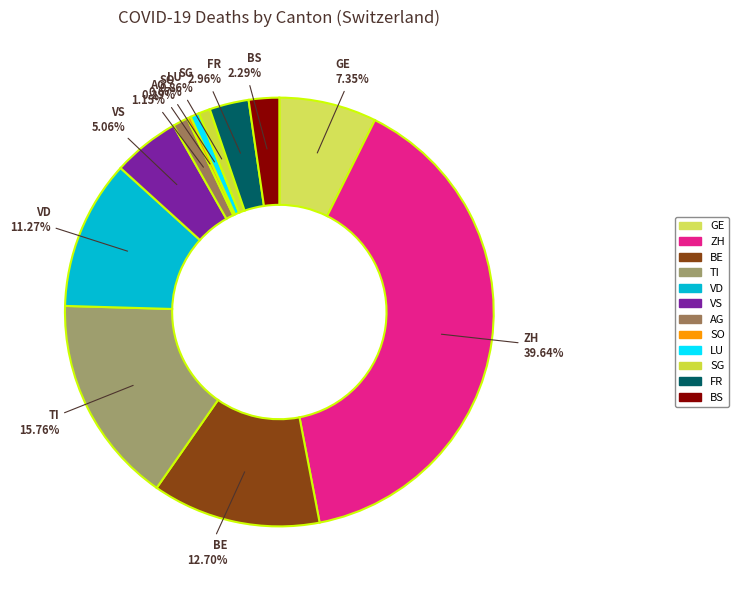

To the nearest percent, what percentage of the pie is AG?

1%